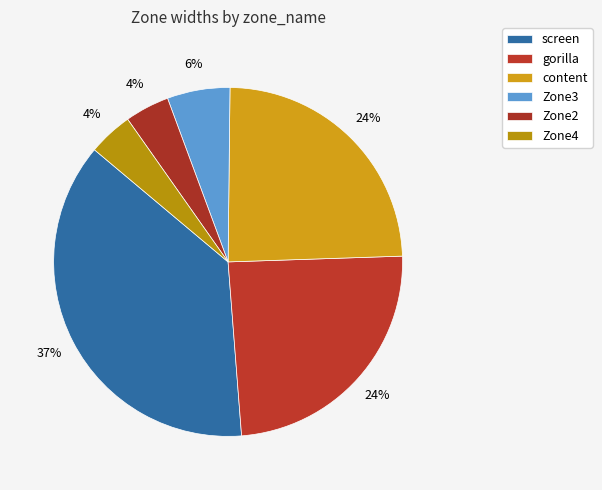

The gorilla slice represents 14% of the pie. True or false?

False